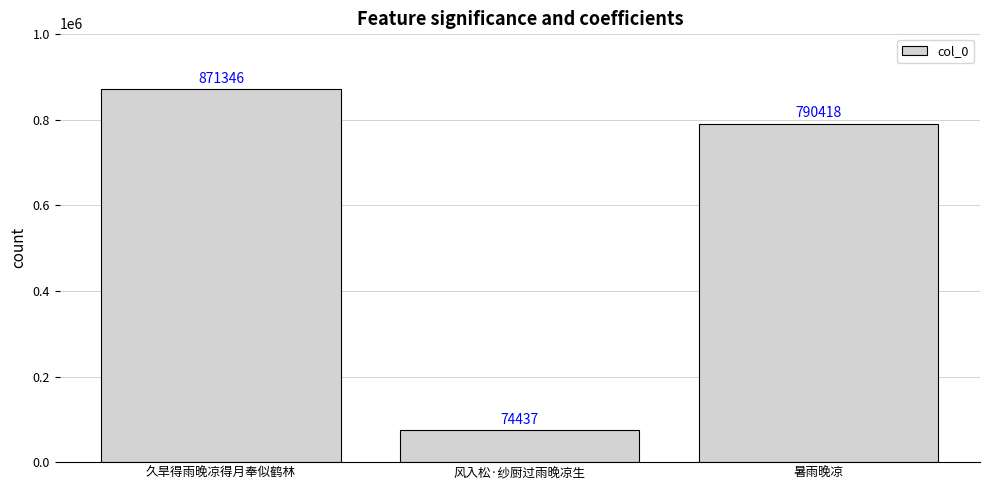

Count the number of categories in the chart.

3